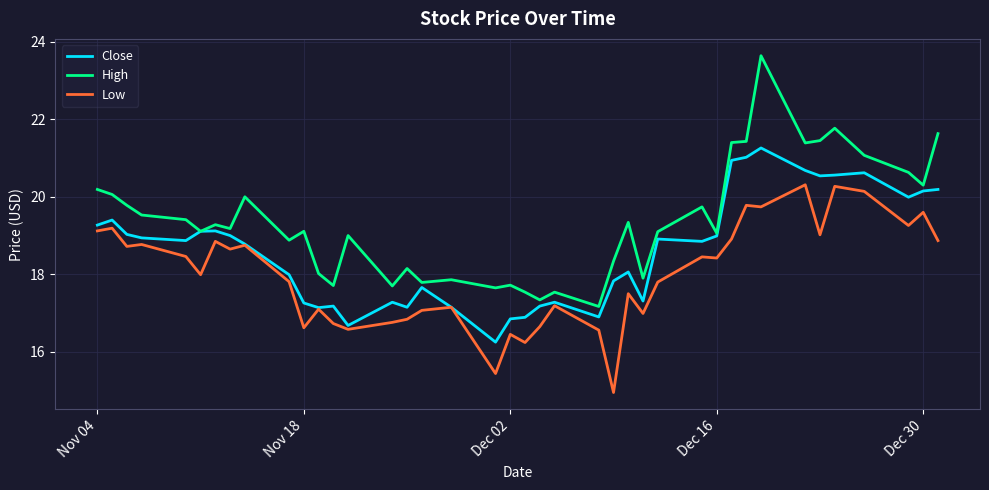

What are all the series names shown in the legend?

Close, High, Low